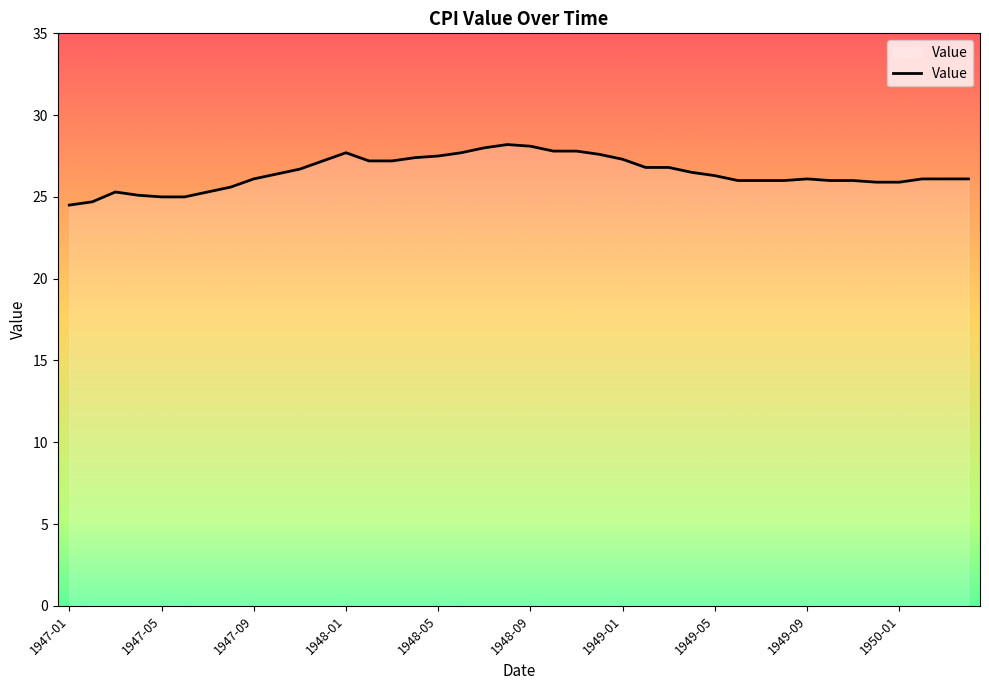

What is the difference between the maximum and minimum values?

3.7